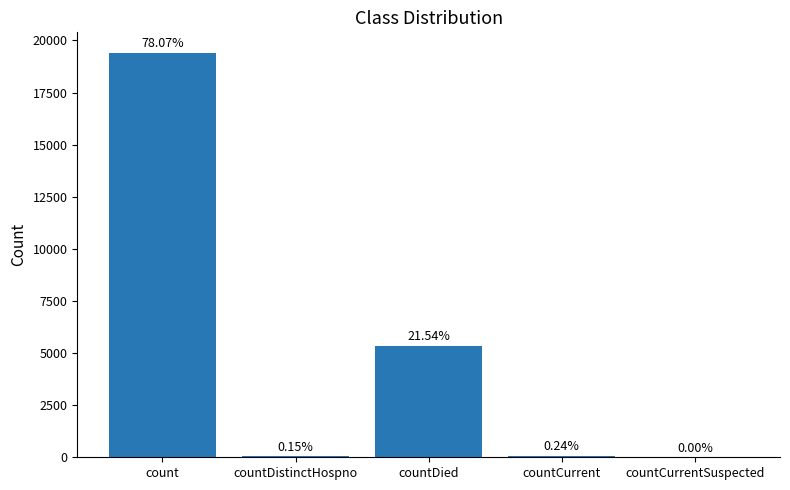

Reading left to right, what are all the values shown in this chart?

19420	38	5357	60	0